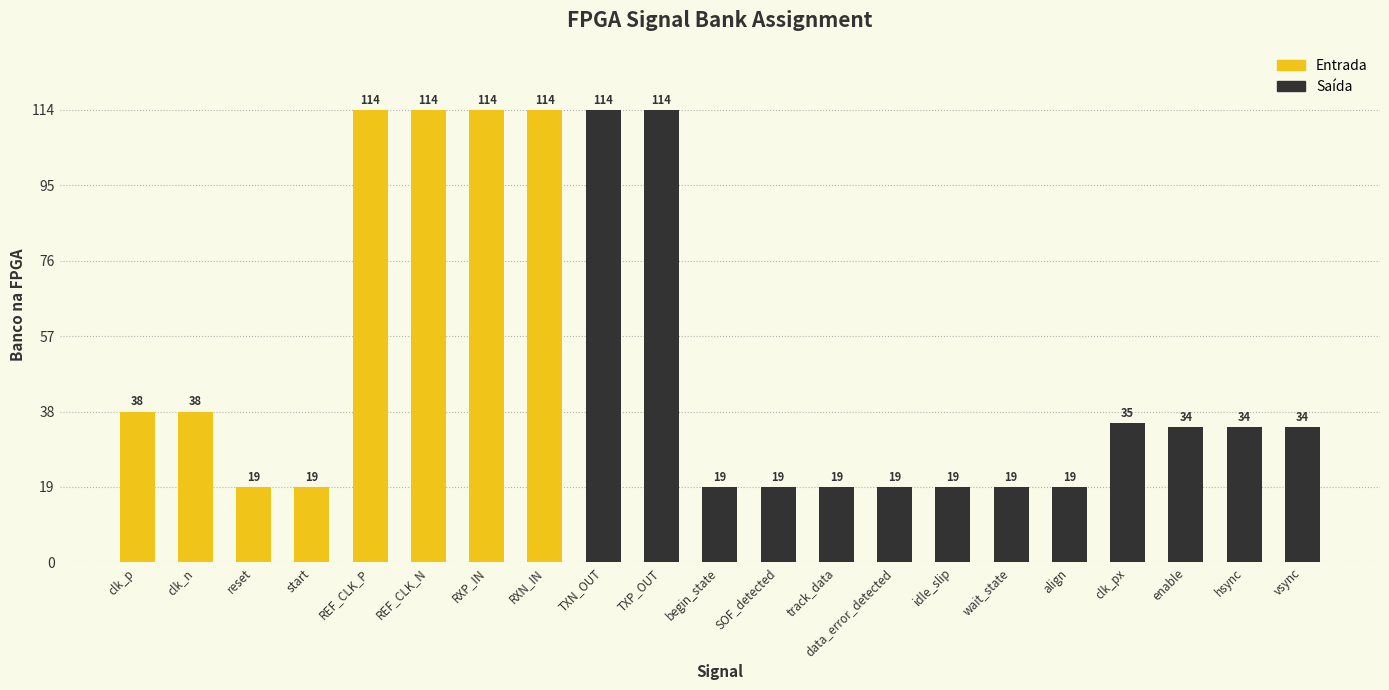

How many bars are there in total?

21